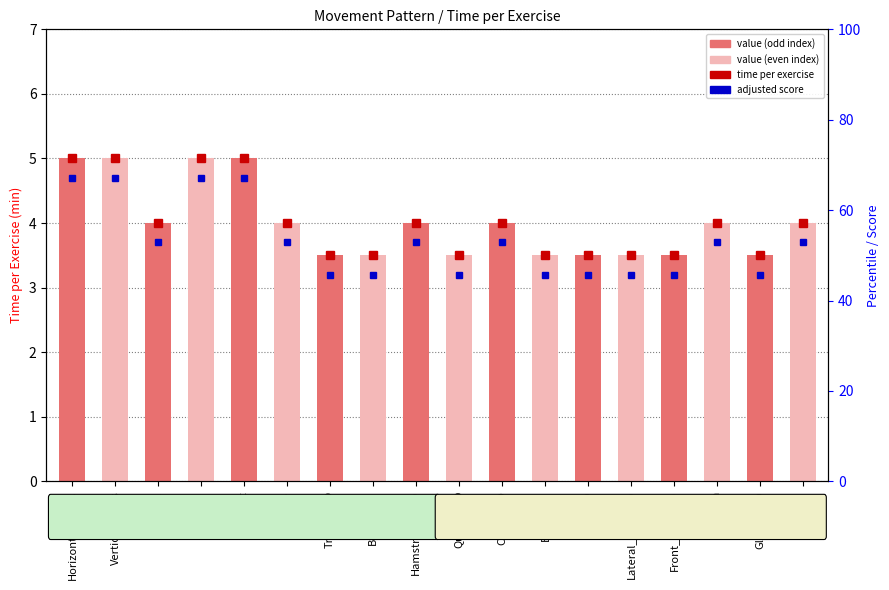

List the labels in order of value, smallest first.

Tricep_ISO, Bicep_ISO, Quads_ISO, Back_ISO, Calf_ISO, Lateral_Delt_ISO, Front_Delt_ISO, Glutes_ISO, Pull, Lunge, Hamstrings_ISO, Chest_ISO, Crunch, Dip, Horizontal_Press, Vertical_Press, Hinge, Squat